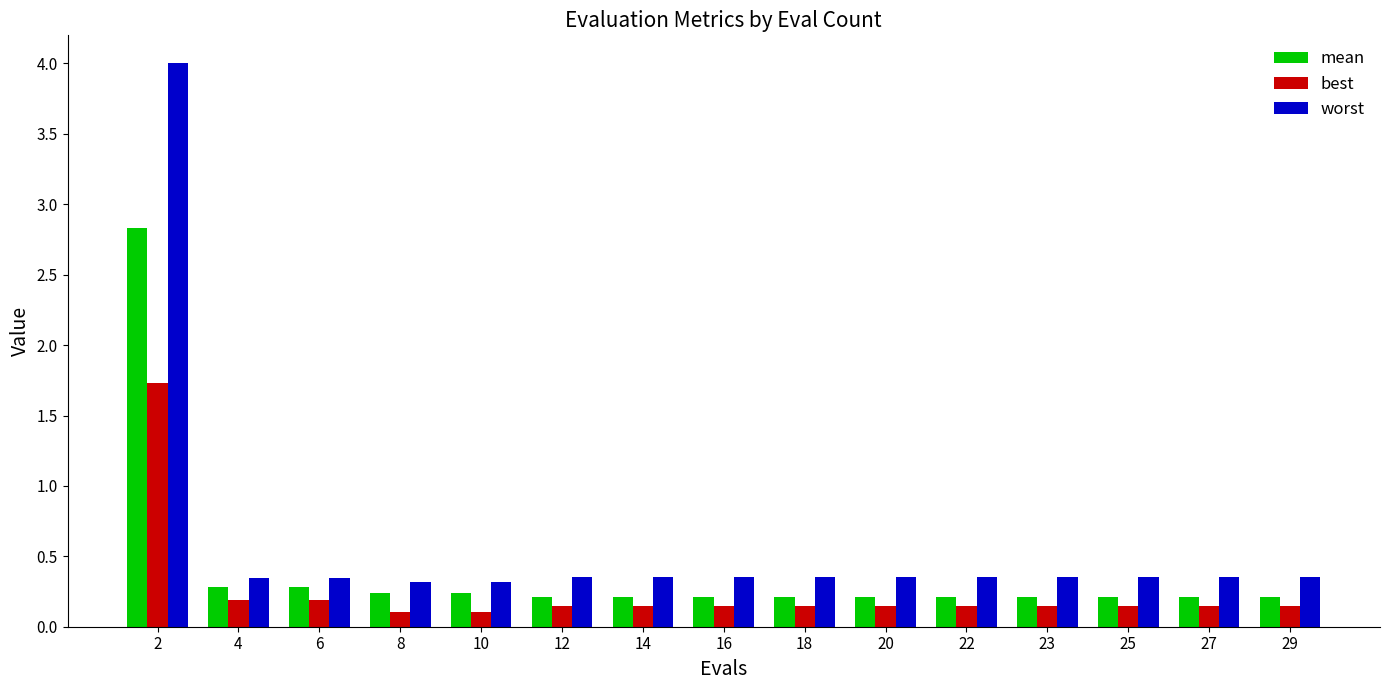

True or false: mean has a value of 1.1 at 2.

False